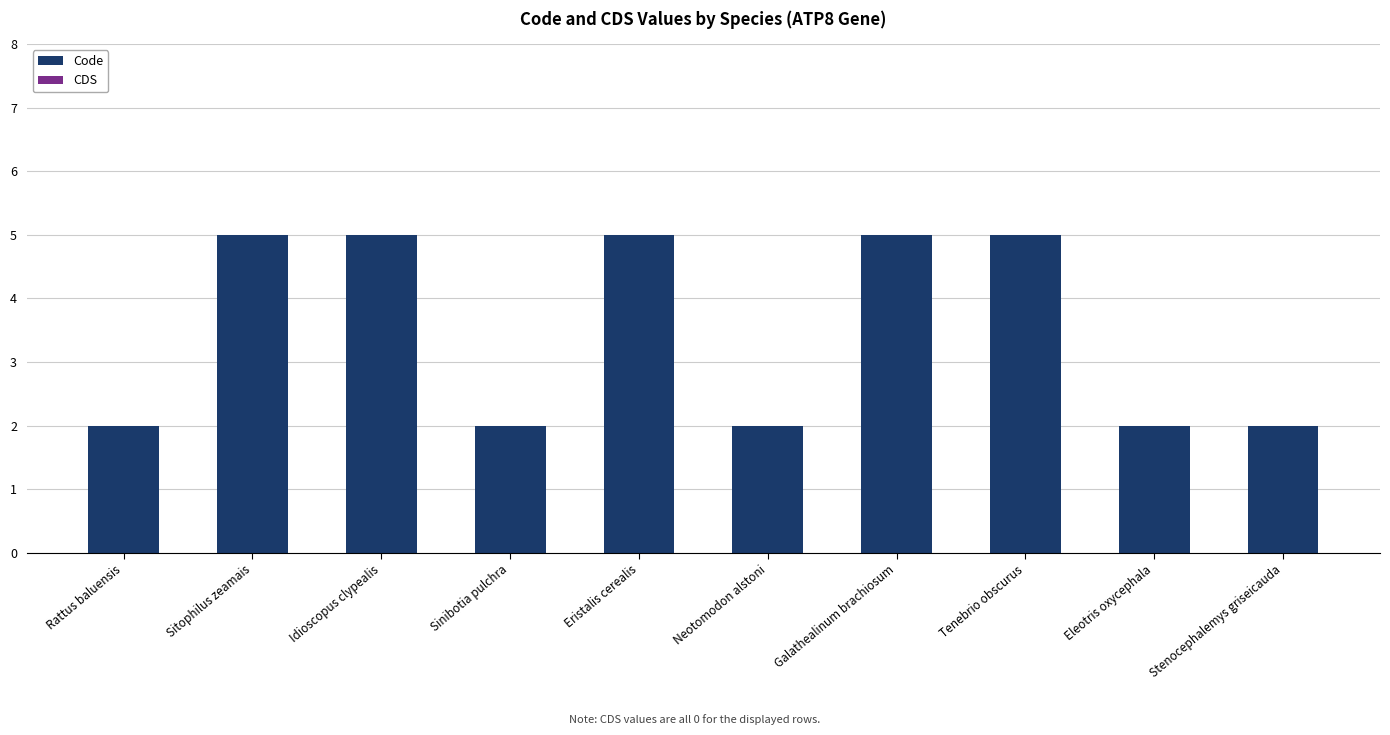

What is the greatest value displayed?

5